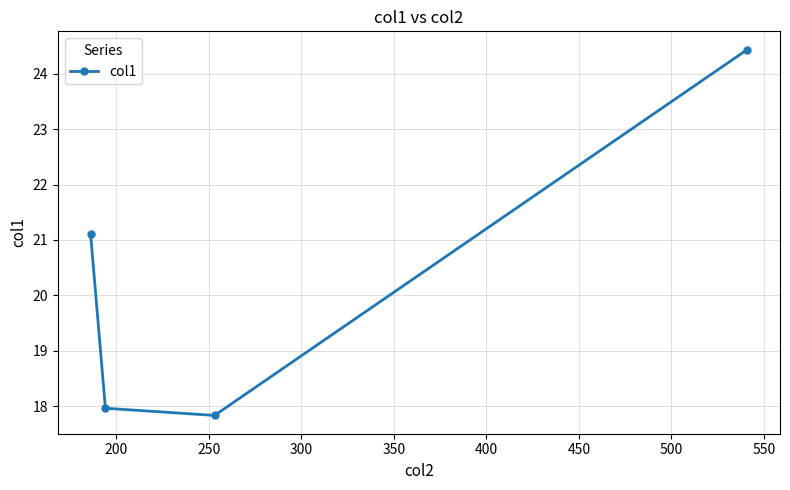

What is the difference between the maximum and second lowest values?

6.5